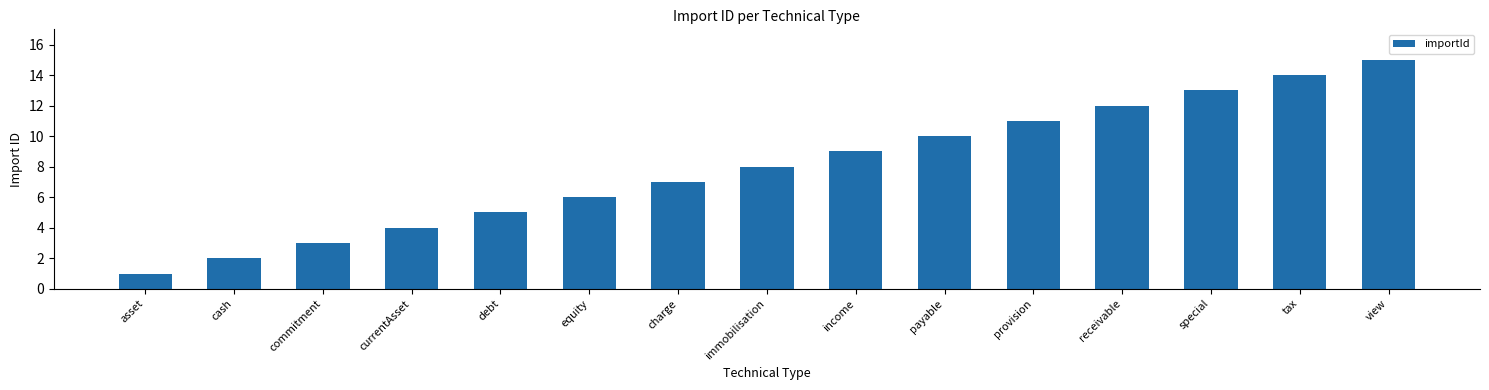

The chart shows a value of 16 at income. True or false?

False